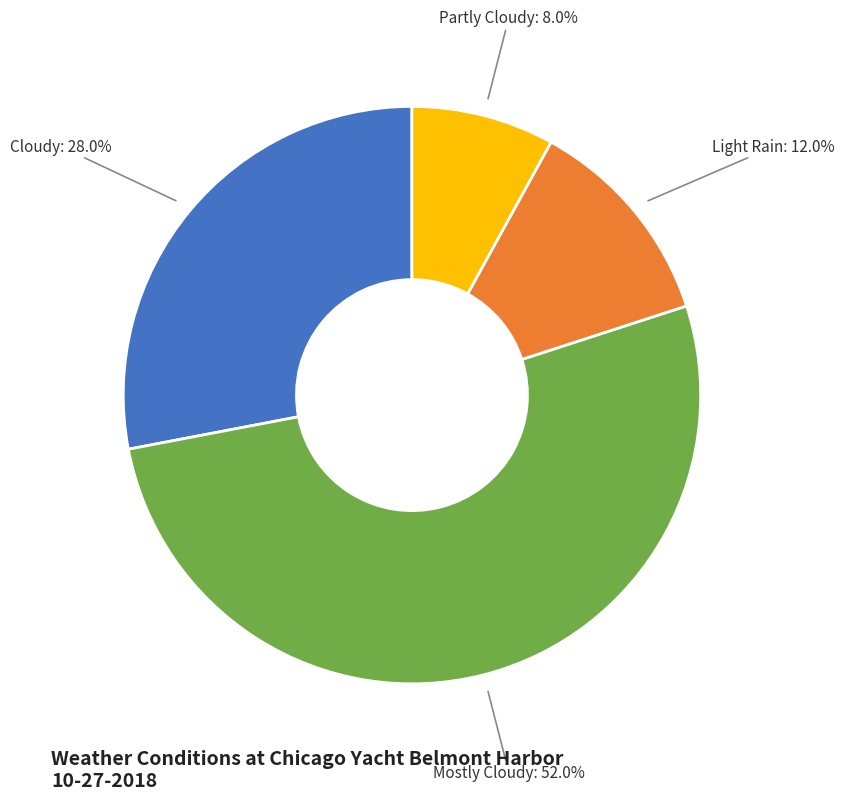

How many slices are in this pie chart?

4